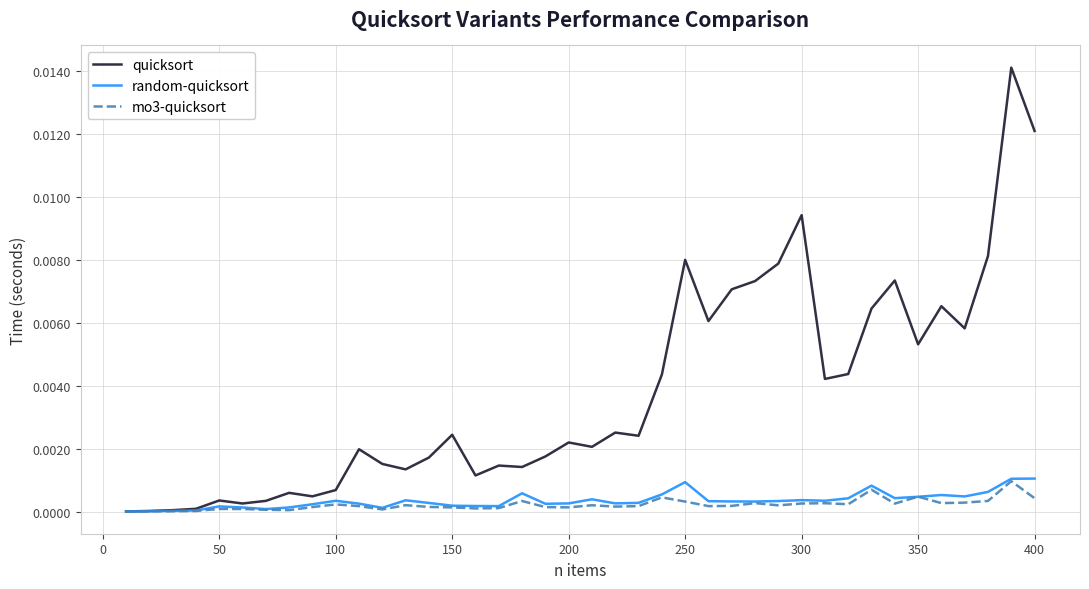

Which series has the largest range (max minus min)?

quicksort